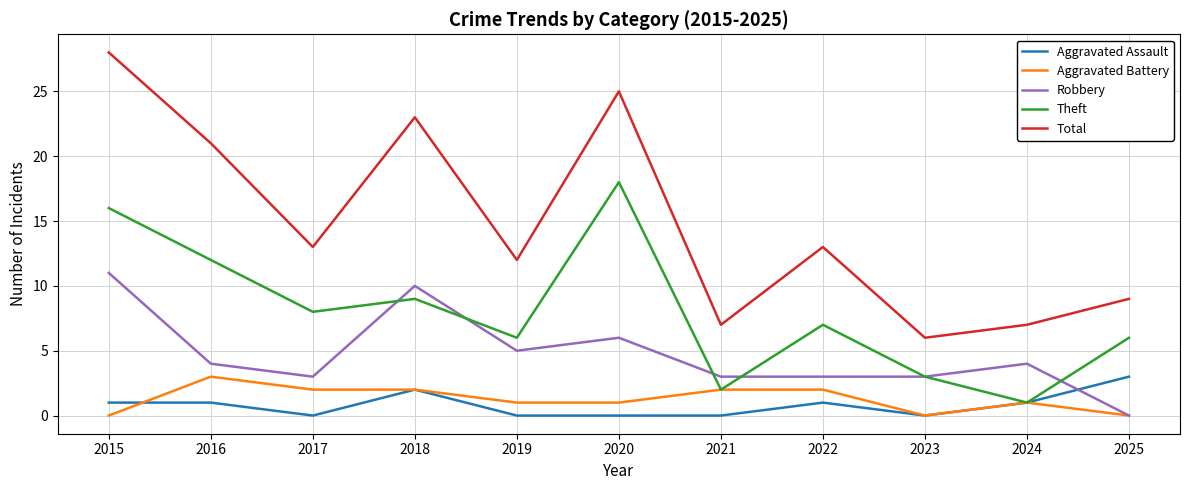

The value of Aggravated Assault at 2018 is 2. True or false?

True